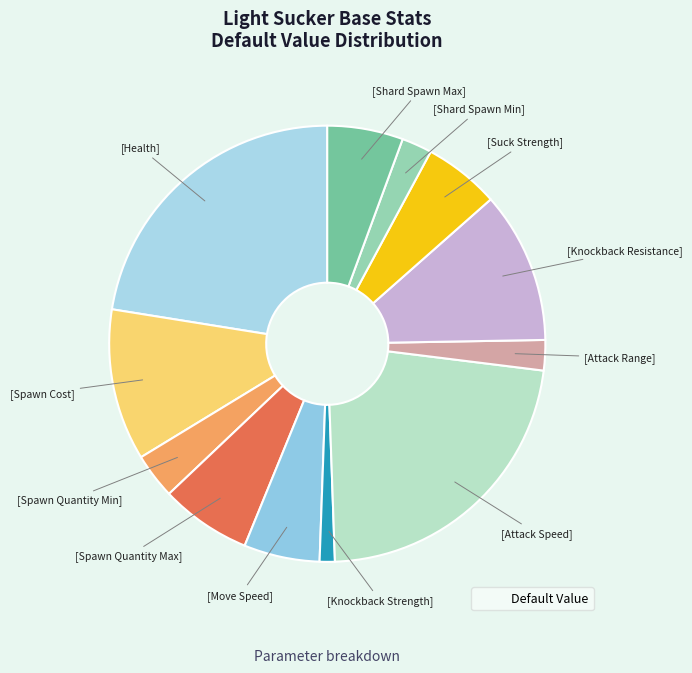

How many slices are in this pie chart?

12